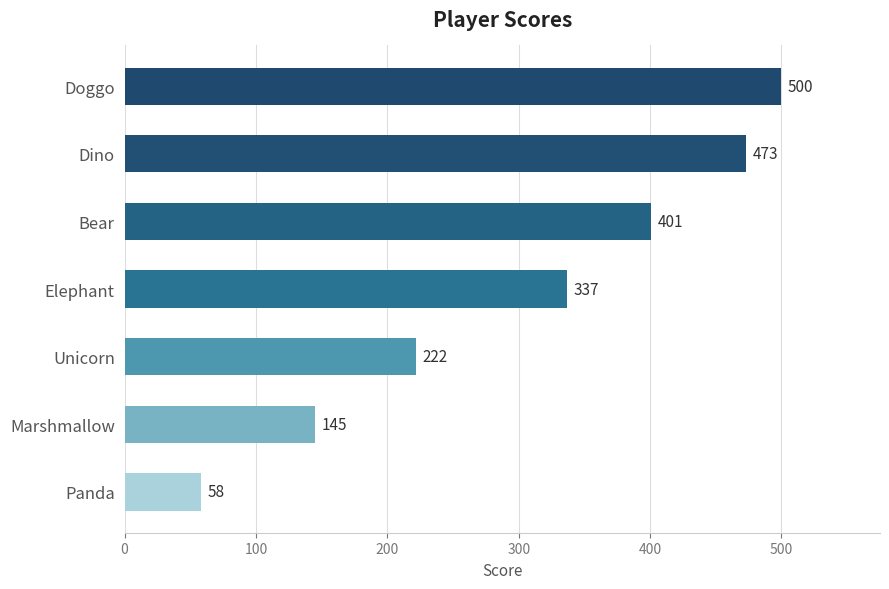

What is the sum of all values?

2136